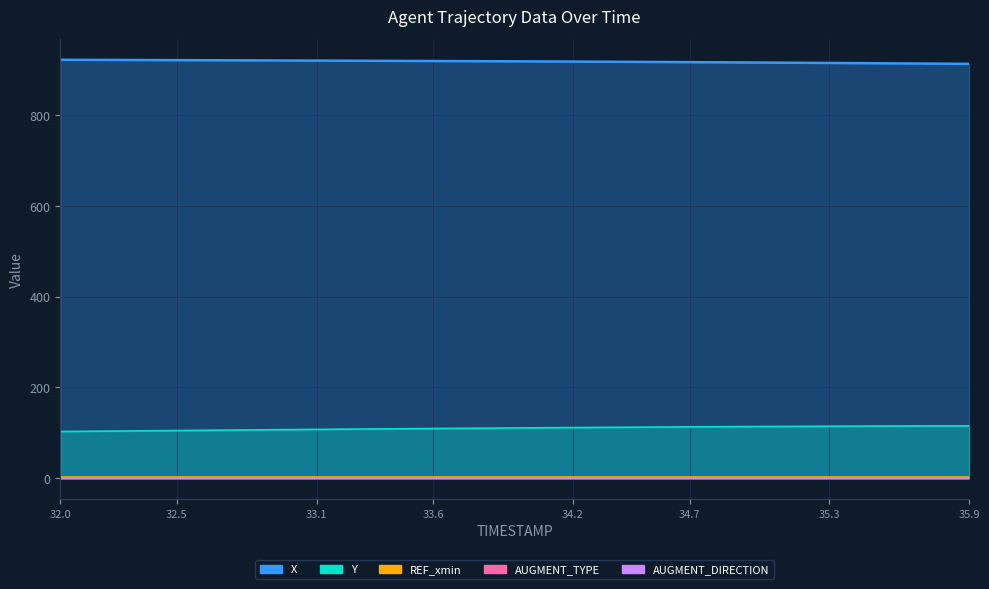

What is the maximum value for X?

921.2